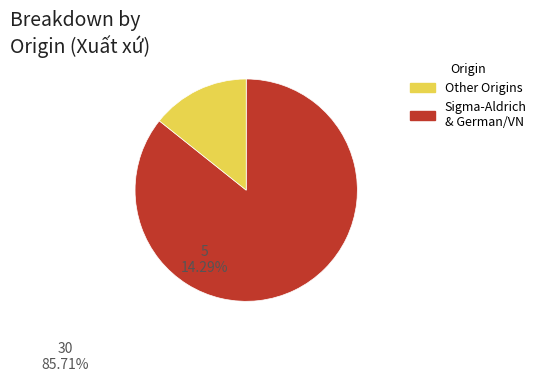

Is there any slice that represents more than half of the pie?

Yes